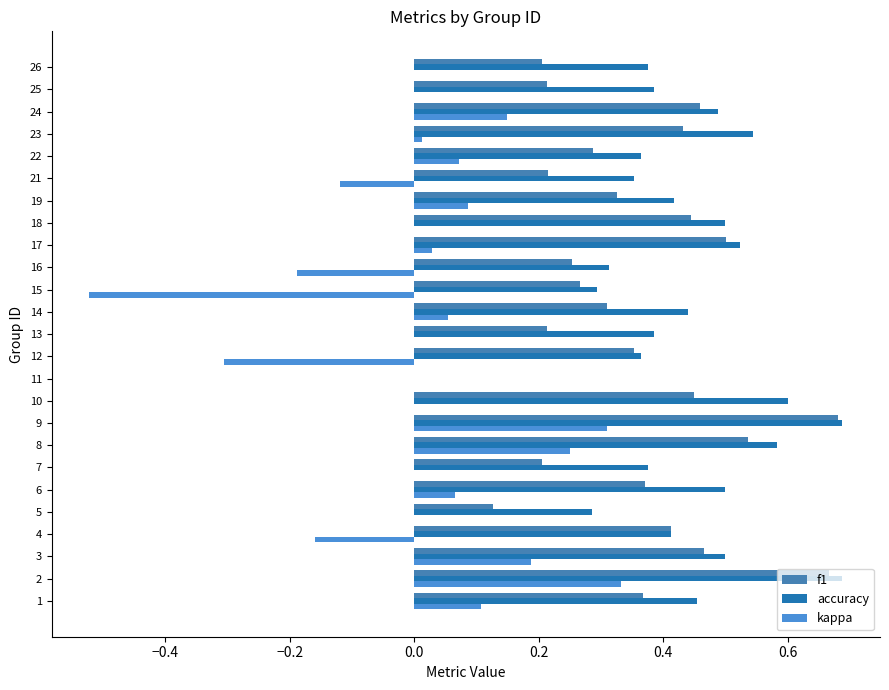

Reading right to left, transcribe all the data shown in this chart.

f1: 0.2	0.2	0.5	0.4	0.3	0.2	0.3	0.4	0.5	0.3	0.3	0.3	0.2	0.4	0.0	0.5	0.7	0.5	0.2	0.4	0.1	0.4	0.5	0.7	0.4
accuracy: 0.4	0.4	0.5	0.5	0.4	0.4	0.4	0.5	0.5	0.3	0.3	0.4	0.4	0.4	0.0	0.6	0.7	0.6	0.4	0.5	0.3	0.4	0.5	0.7	0.5
kappa: 0.0	0.0	0.1	0.0	0.1	-0.1	0.1	0.0	0.0	-0.2	-0.5	0.1	0.0	-0.3	0.0	0.0	0.3	0.2	0.0	0.1	0.0	-0.2	0.2	0.3	0.1